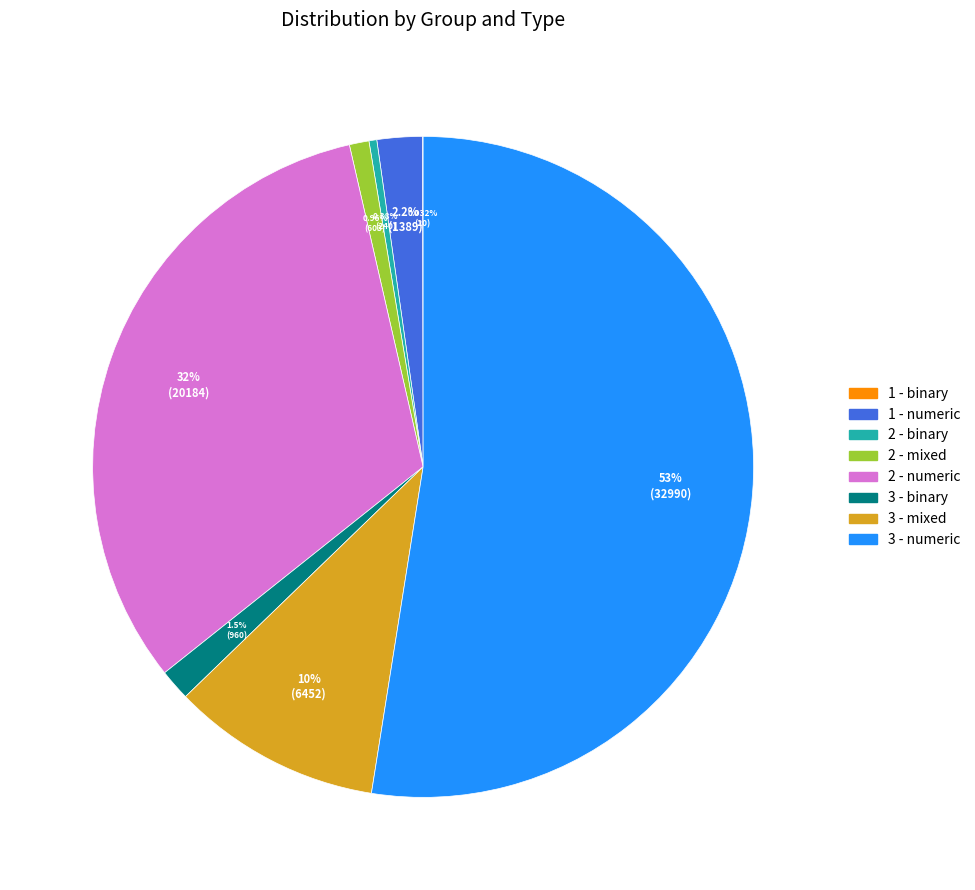

To the nearest percent, what is the difference between the largest and smallest slice percentages?

52%